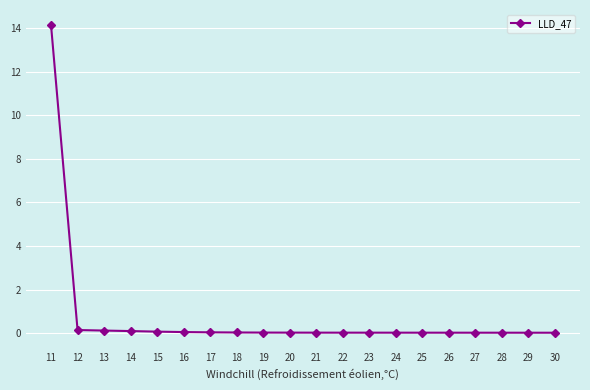

What is the difference between the maximum and minimum values?

14.1